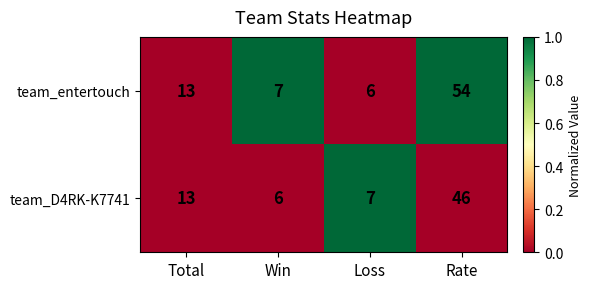

Reading left to right, what are all the values shown in this chart?

team_entertouch: 13	7	6	54
team_D4RK-K7741: 13	6	7	46